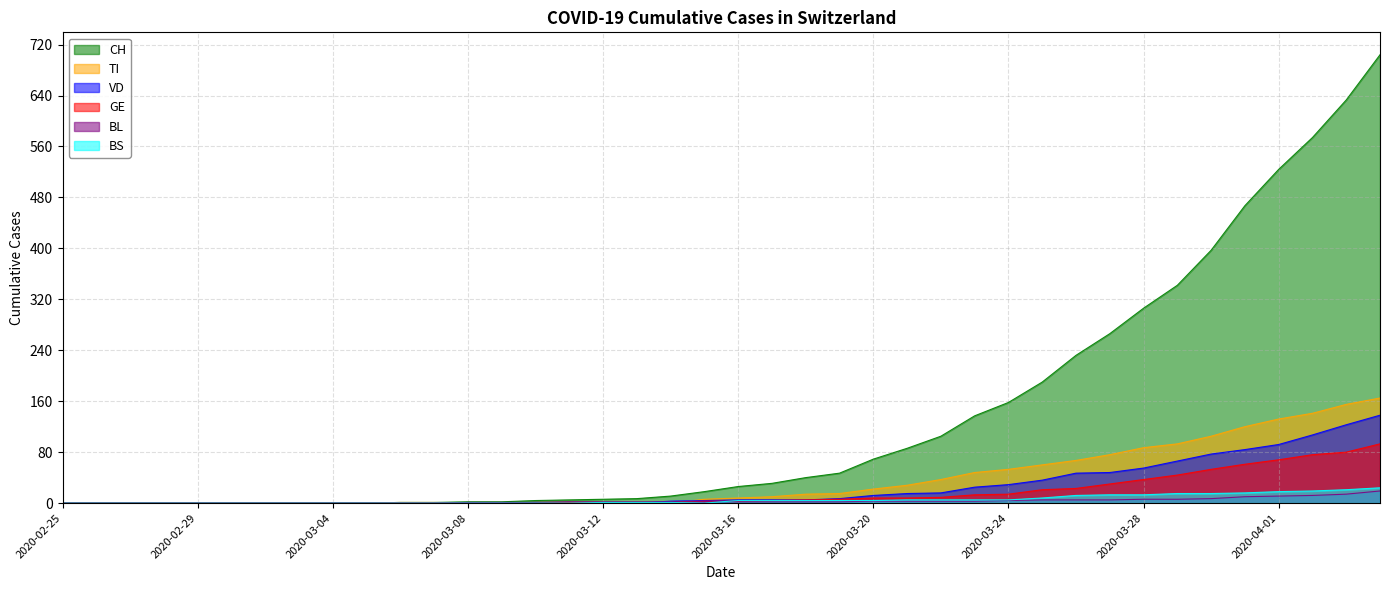

What position from the left is 2020-03-10?

15